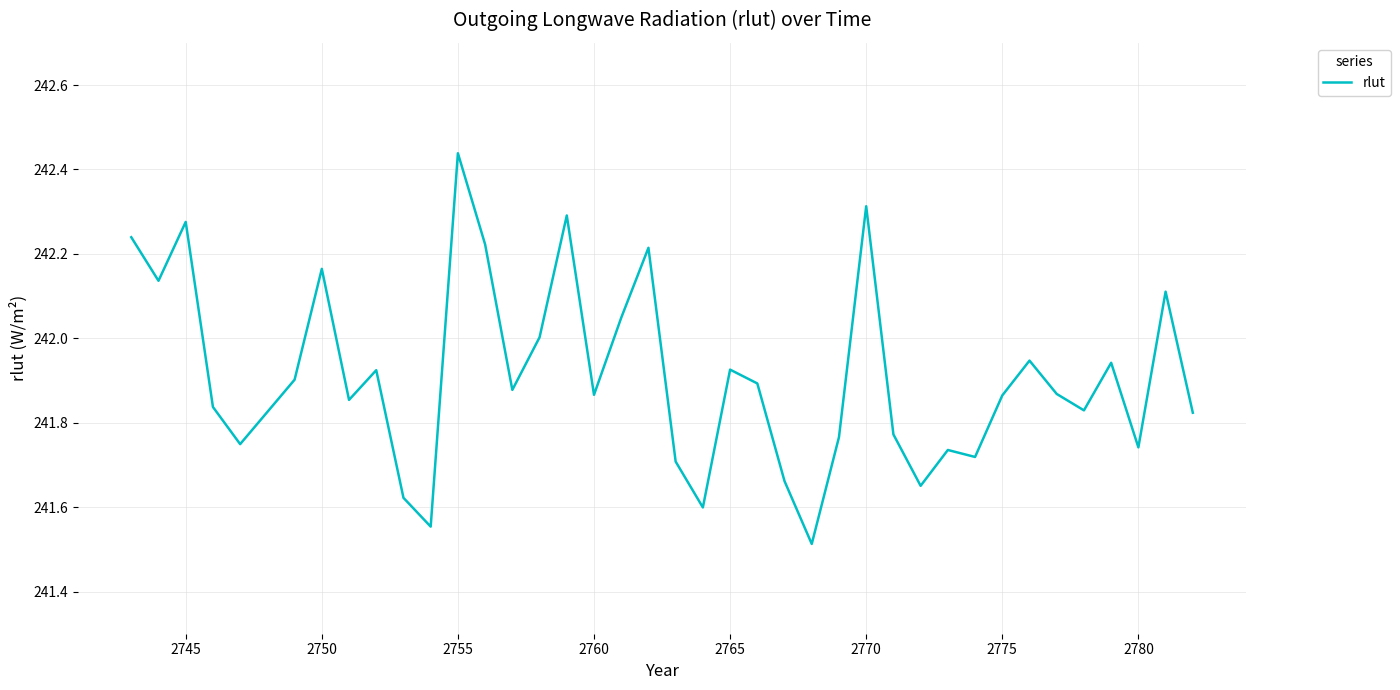

What is the difference between the maximum and minimum values?

0.9